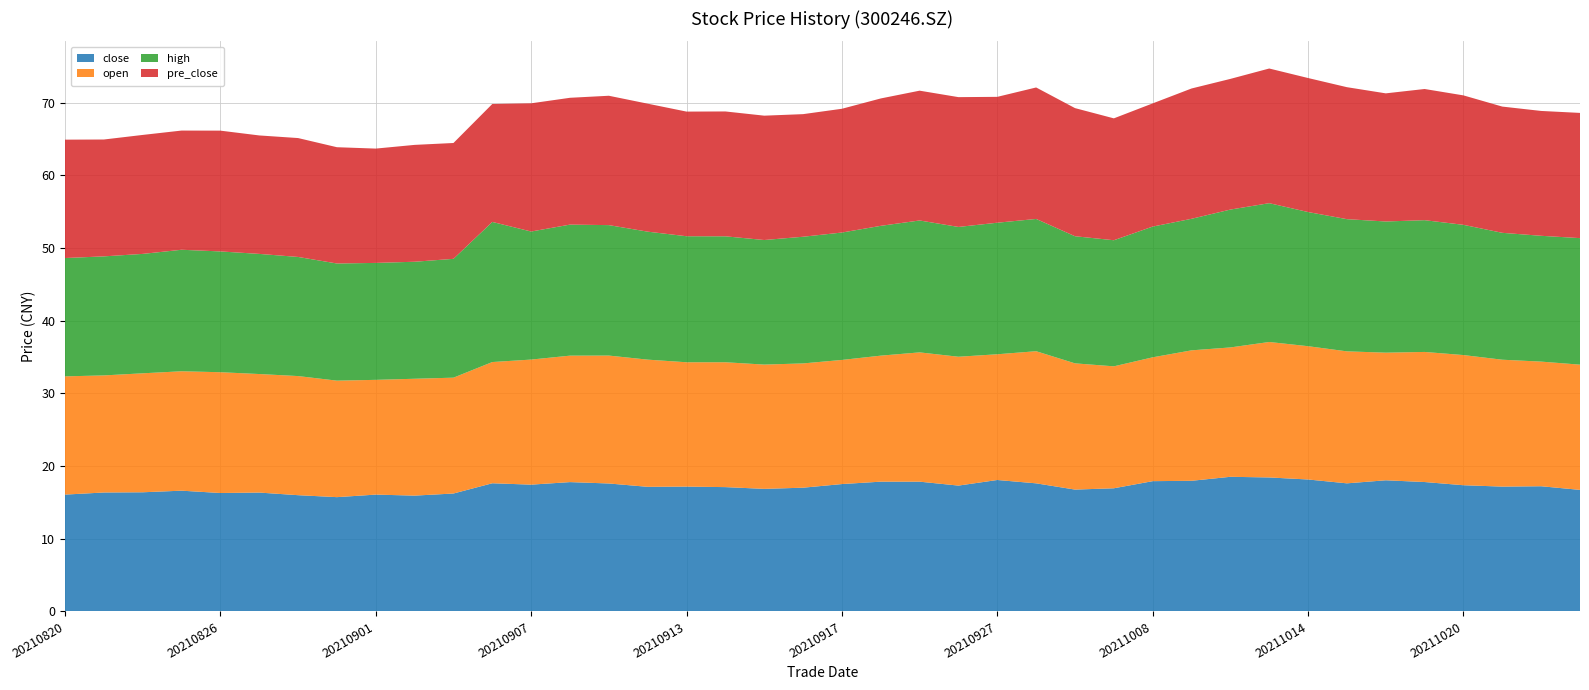

Reading left to right, transcribe all the data shown in this chart.

close: 20210820=16.1	20210823=16.4	20210824=16.4	20210825=16.6	20210826=16.3	20210827=16.4	20210830=16.0	20210831=15.7	20210901=16.1	20210902=15.9	20210903=16.2	20210906=17.6	20210907=17.4	20210908=17.8	20210909=17.6	20210910=17.1	20210913=17.2	20210914=17.1	20210915=16.9	20210916=17.0	20210917=17.5	20210922=17.9	20210923=17.9	20210924=17.3	20210927=18.1	20210928=17.6	20210929=16.8	20210930=16.9	20211008=17.9	20211011=18.0	20211012=18.5	20211013=18.4	20211014=18.2	20211015=17.6	20211018=18.1	20211019=17.8	20211020=17.4	20211021=17.2	20211022=17.2	20211025=16.7
open: 20210820=16.3	20210823=16.1	20210824=16.4	20210825=16.4	20210826=16.6	20210827=16.3	20210830=16.4	20210831=16.0	20210901=15.8	20210902=16.1	20210903=15.9	20210906=16.7	20210907=17.2	20210908=17.4	20210909=17.6	20210910=17.5	20210913=17.1	20210914=17.2	20210915=17.1	20210916=17.1	20210917=17.1	20210922=17.3	20210923=17.8	20210924=17.7	20210927=17.3	20210928=18.2	20210929=17.4	20210930=16.8	20211008=17.0	20211011=17.9	20211012=17.8	20211013=18.6	20211014=18.3	20211015=18.2	20211018=17.6	20211019=17.9	20211020=17.9	20211021=17.5	20211022=17.1	20211025=17.2
high: 20210820=16.3	20210823=16.4	20210824=16.4	20210825=16.7	20210826=16.6	20210827=16.5	20210830=16.4	20210831=16.1	20210901=16.1	20210902=16.1	20210903=16.4	20210906=19.3	20210907=17.6	20210908=18.0	20210909=17.9	20210910=17.6	20210913=17.3	20210914=17.3	20210915=17.1	20210916=17.4	20210917=17.5	20210922=17.9	20210923=18.1	20210924=17.9	20210927=18.1	20210928=18.2	20210929=17.5	20210930=17.4	20211008=18.0	20211011=18.1	20211012=19.0	20211013=19.1	20211014=18.5	20211015=18.2	20211018=18.1	20211019=18.1	20211020=17.9	20211021=17.5	20211022=17.3	20211025=17.4
pre_close: 20210820=16.3	20210823=16.1	20210824=16.4	20210825=16.4	20210826=16.6	20210827=16.3	20210830=16.4	20210831=16.0	20210901=15.7	20210902=16.1	20210903=15.9	20210906=16.2	20210907=17.6	20210908=17.4	20210909=17.8	20210910=17.6	20210913=17.1	20210914=17.2	20210915=17.1	20210916=16.9	20210917=17.0	20210922=17.5	20210923=17.9	20210924=17.9	20210927=17.3	20210928=18.1	20210929=17.6	20210930=16.8	20211008=16.9	20211011=17.9	20211012=18.0	20211013=18.5	20211014=18.4	20211015=18.2	20211018=17.6	20211019=18.1	20211020=17.8	20211021=17.4	20211022=17.2	20211025=17.2